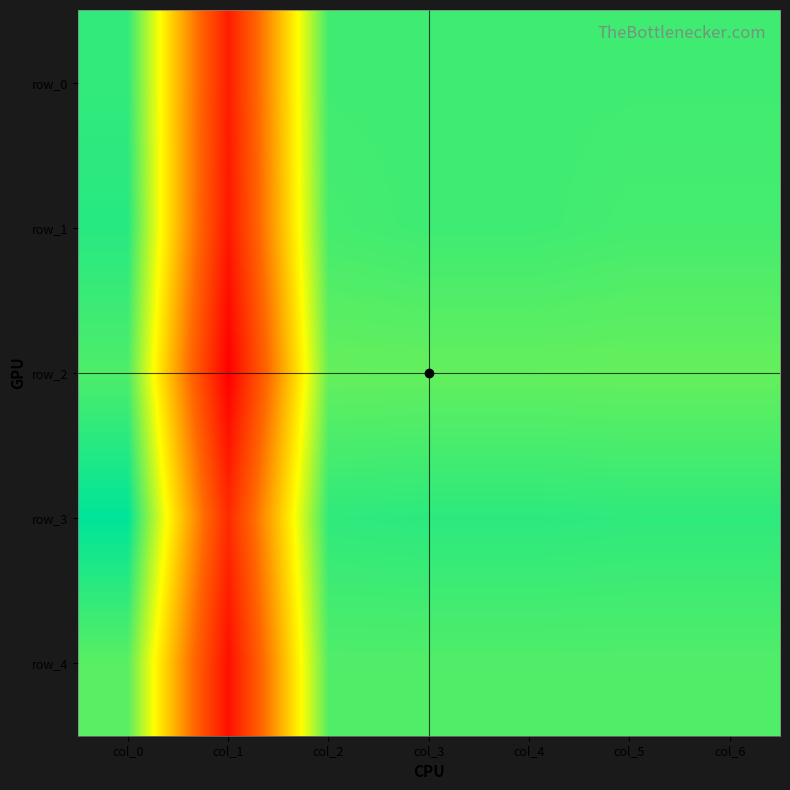

Reading left to right, transcribe all the data shown in this chart.

row_0: 0.5	0.1	0.5	0.5	0.5	0.5	0.5
row_1: 0.6	0.1	0.5	0.5	0.5	0.5	0.5
row_2: 0.5	0.0	0.5	0.5	0.5	0.5	0.5
row_3: 0.6	0.1	0.6	0.6	0.6	0.6	0.6
row_4: 0.5	0.1	0.5	0.5	0.5	0.5	0.5